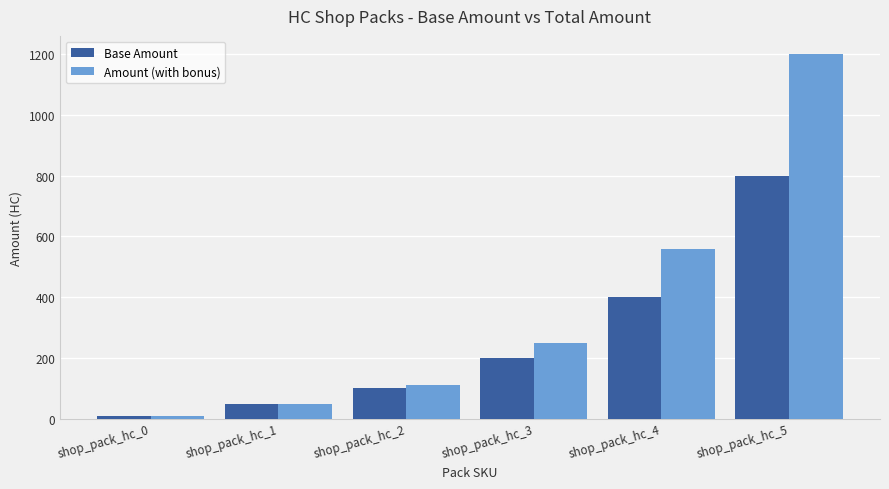

What is the difference between the highest and lowest values at shop_pack_hc_3?

50